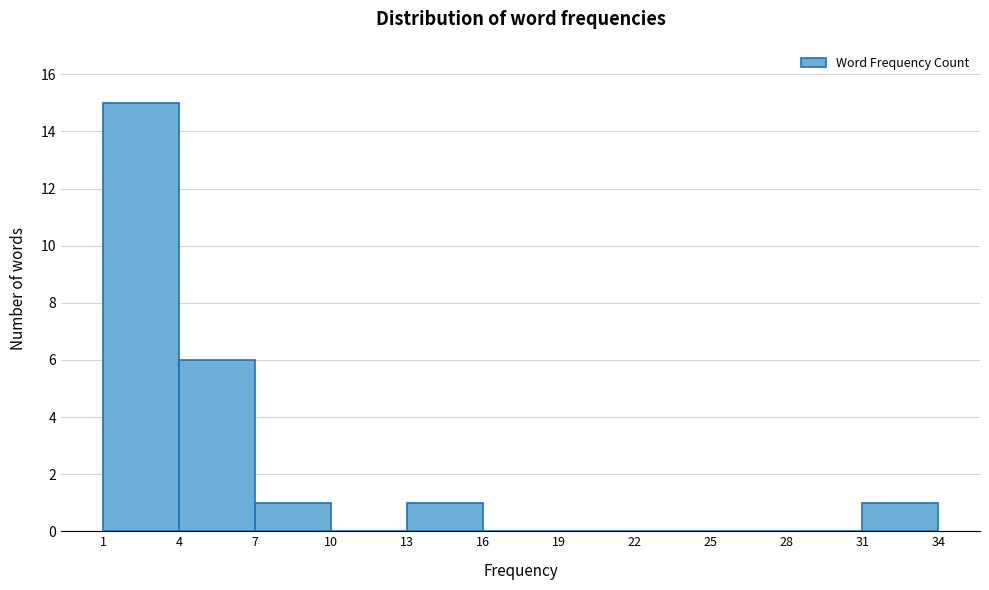

Which range on the x-axis has the tallest bar?

1 to 4